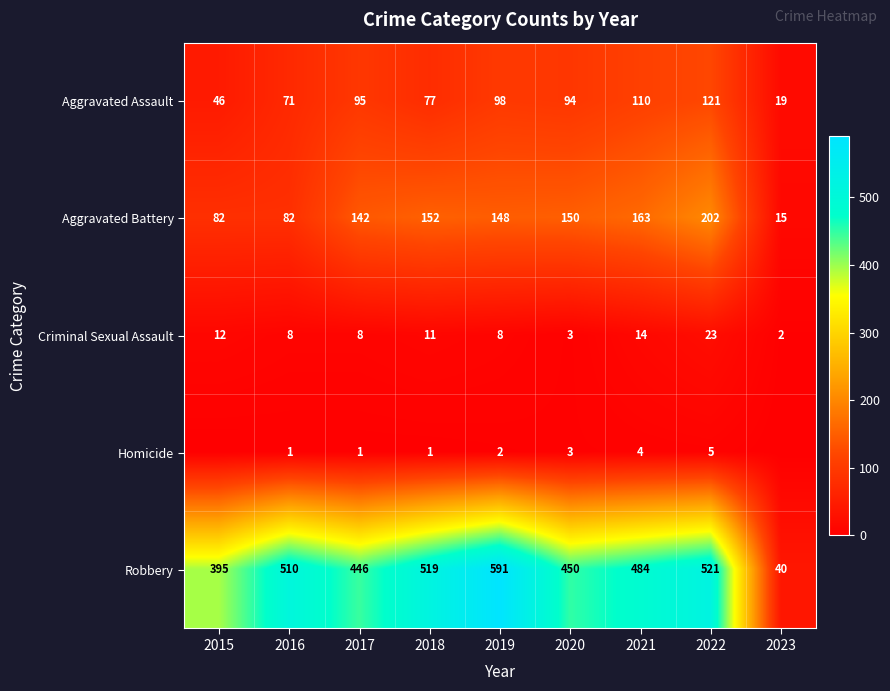

The Aggravated Assault series shows 166 at 2019. True or false?

False